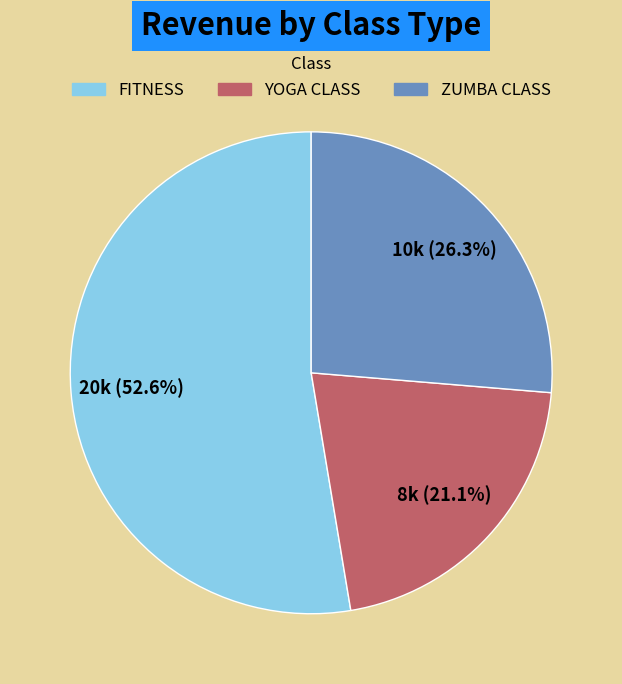

Is there any slice that represents more than half of the pie?

Yes